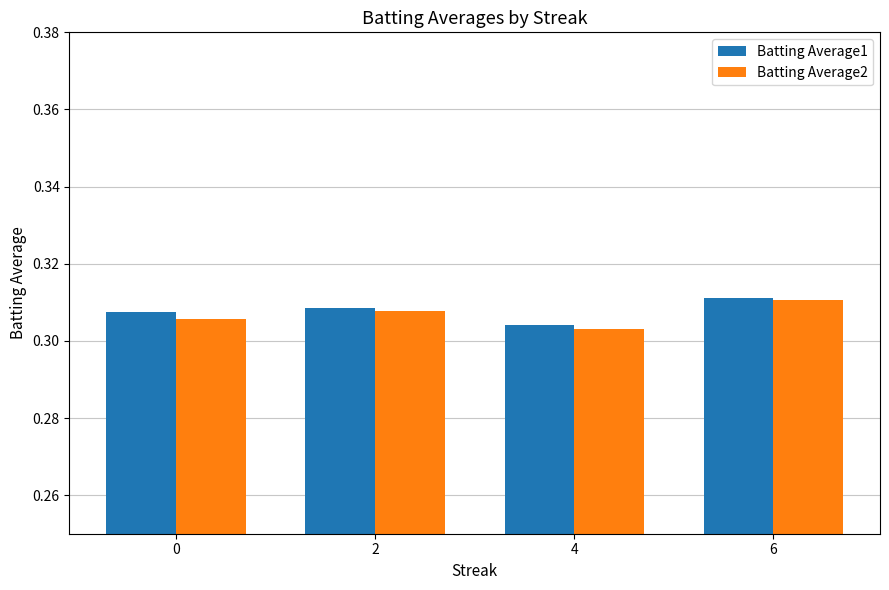

At which category is the sum across all series the highest?

6